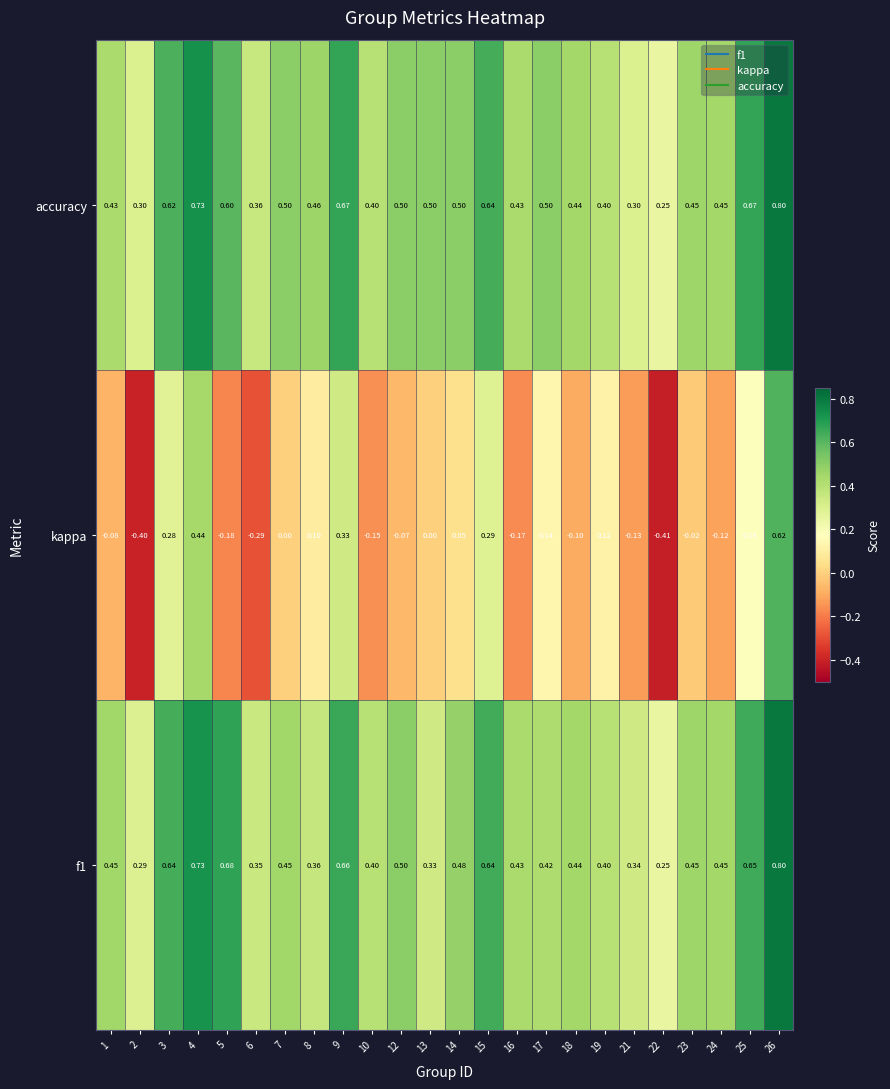

Between 2 and 7, which series saw the biggest shift?

kappa